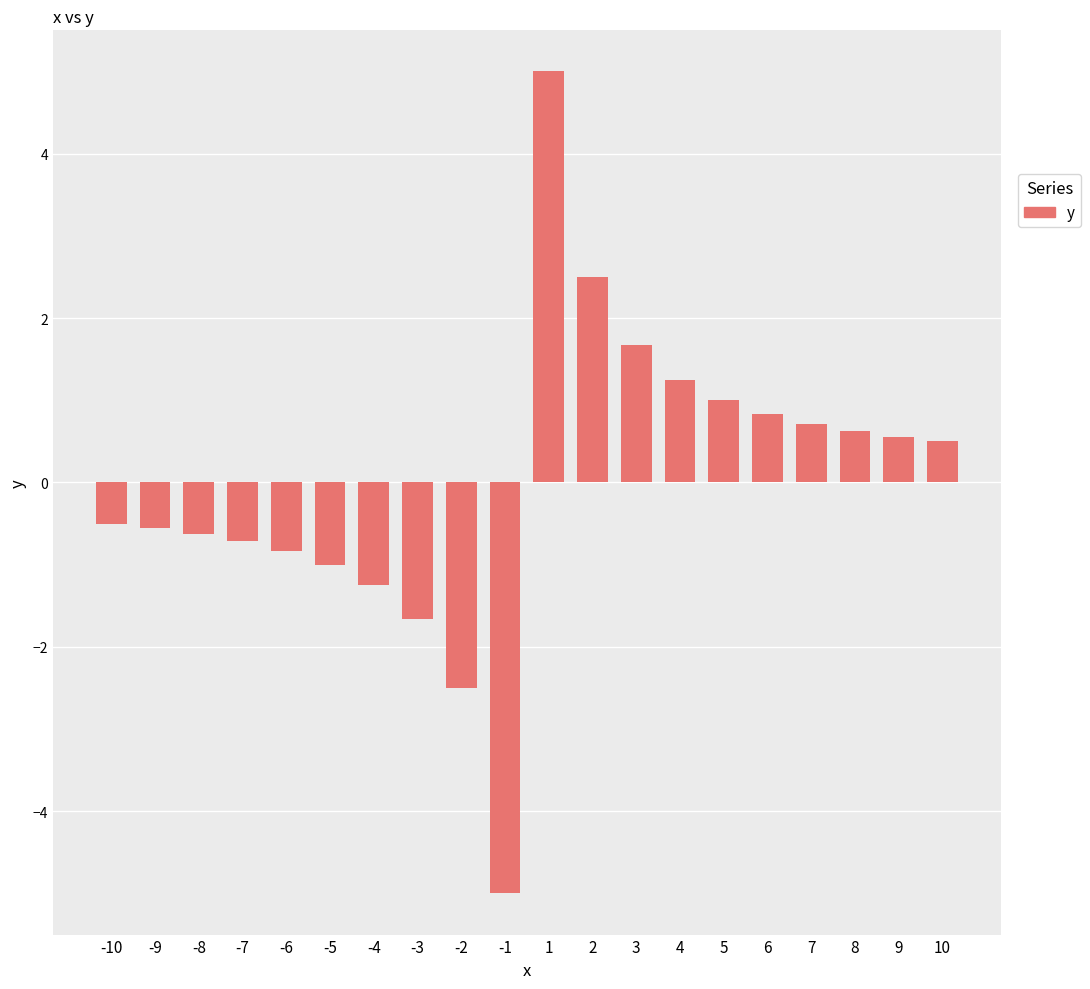

What value does the data have at -9?

-0.6